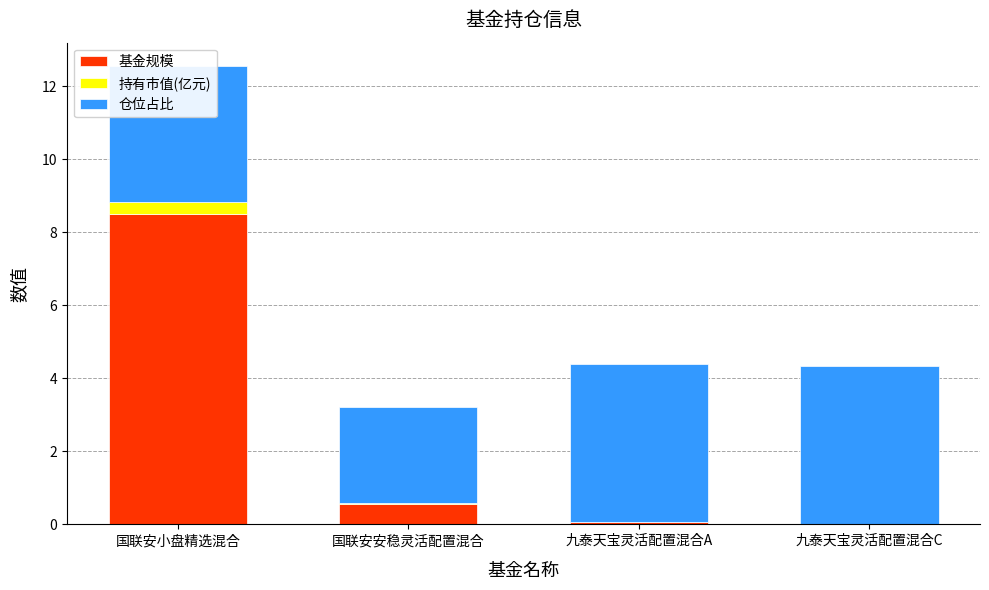

Does the chart contain stacked bars?

Yes